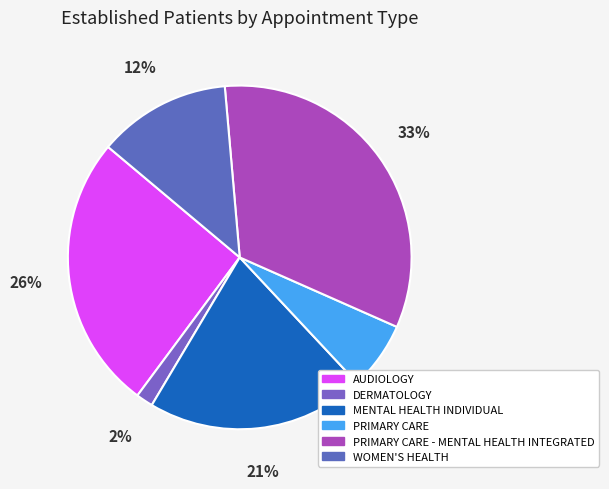

To the nearest percent, what is the difference between the largest and smallest slice percentages?

31%